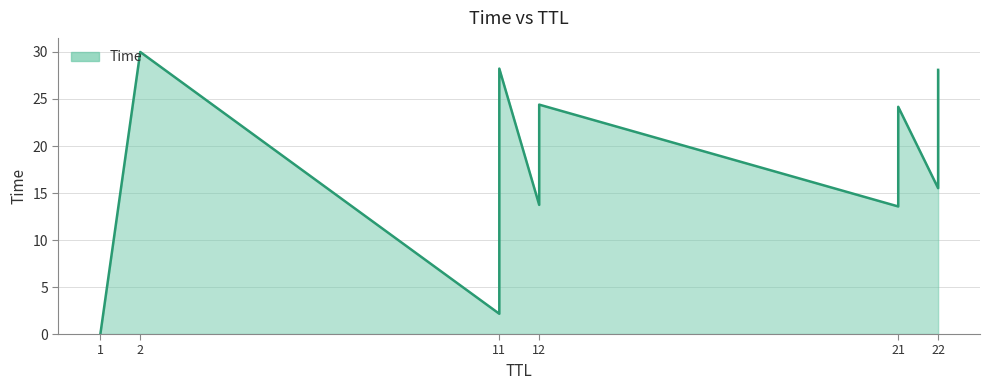

How many lines are shown in the chart?

1